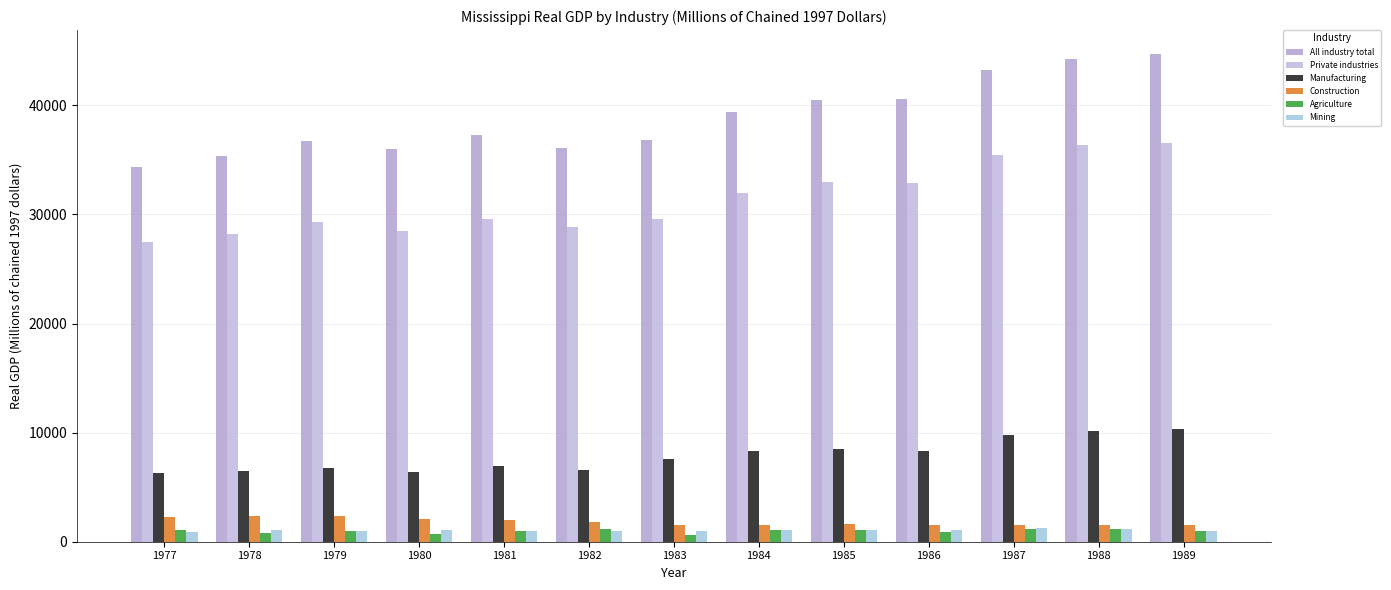

What are all the series names shown in the legend?

All industry total, Private industries, Manufacturing, Construction, Agriculture, Mining